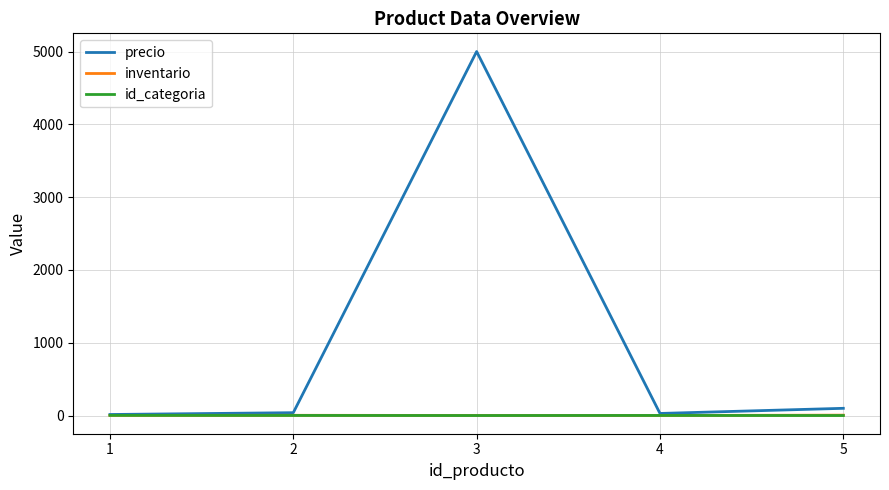

What is the maximum value for precio?

5000.0